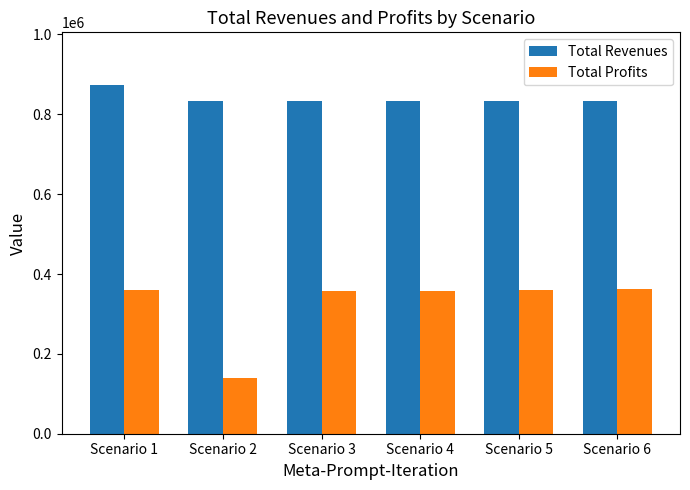

Which series changed the most between Scenario 1 and Scenario 6?

Total Revenues